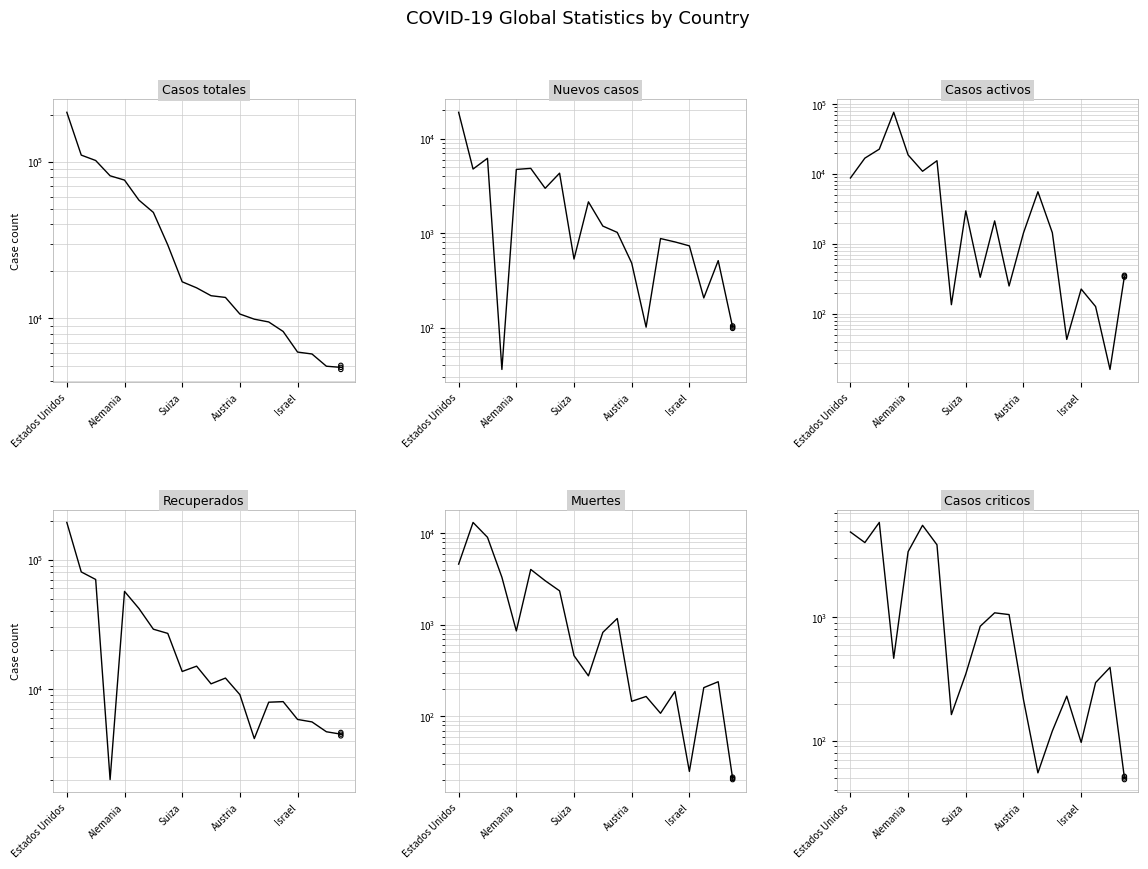

Which series contains the highest Y value?

Casos totales